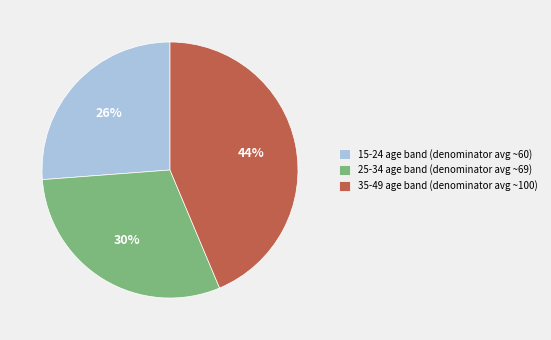

How many segments does this pie chart have?

3